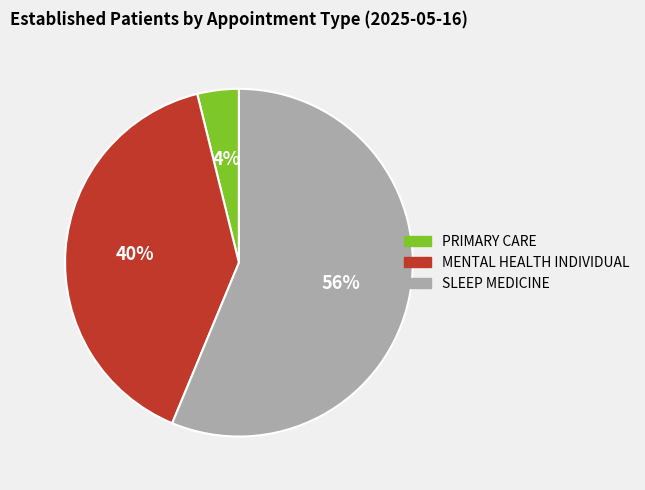

How many slices are in this pie chart?

3